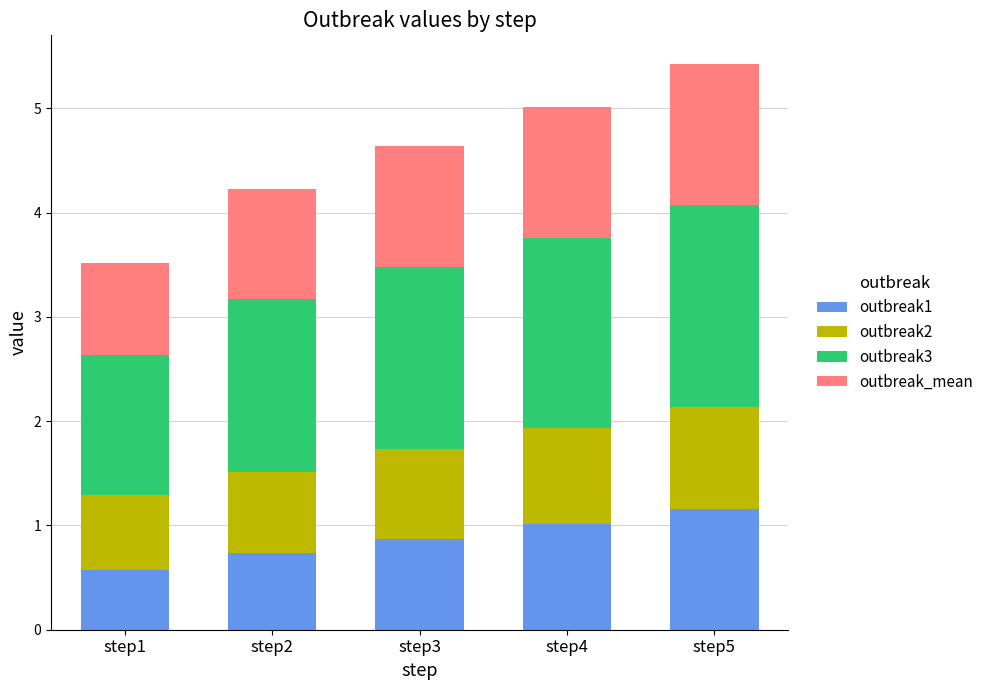

How many series are shown in this chart?

4